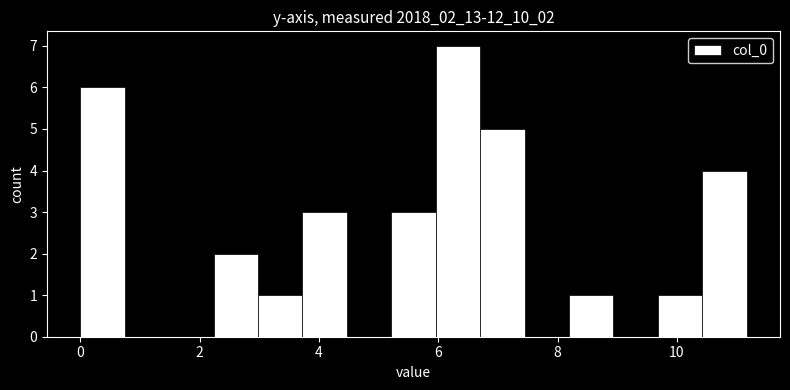

Around what value on the x-axis is the tallest bar? Give the approximate position of its centre, as read against the axis.

6.4